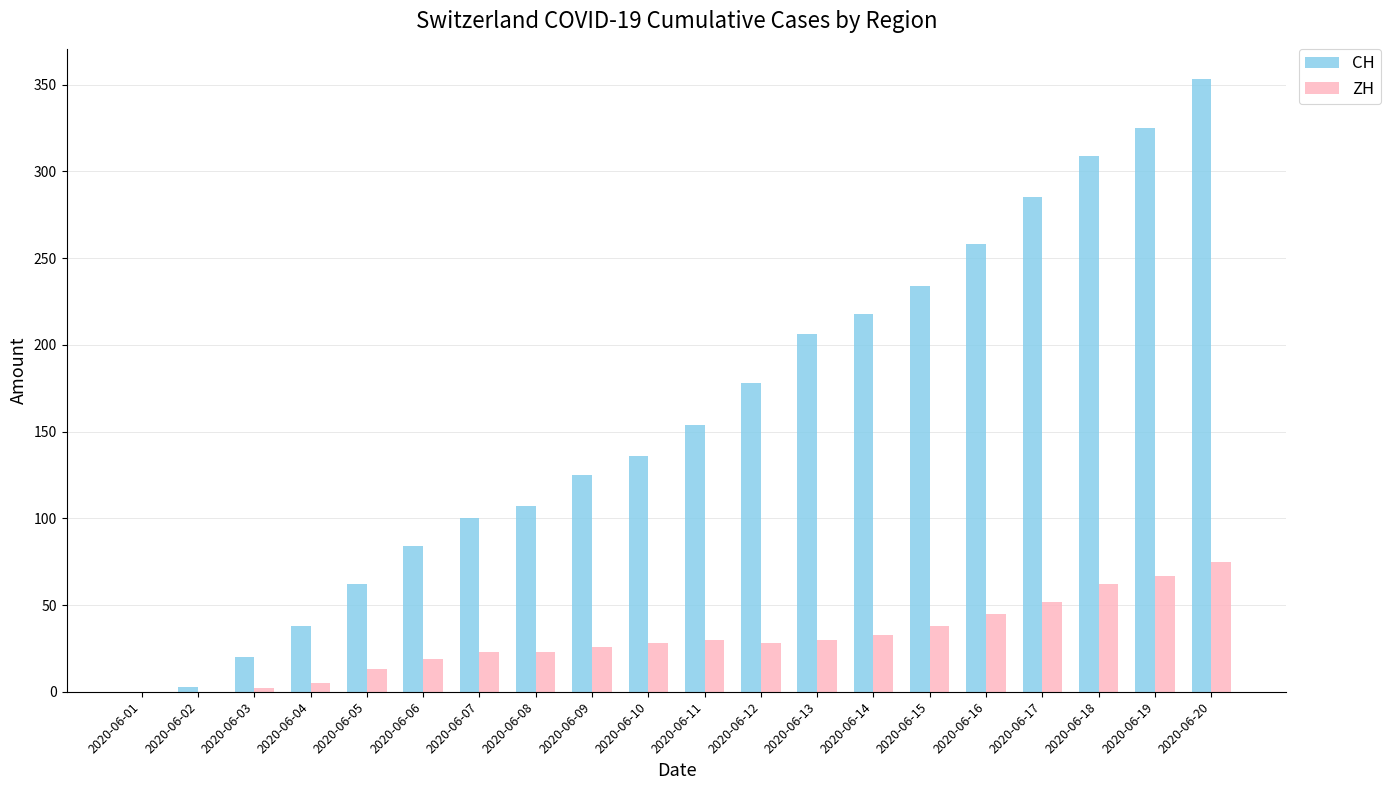

Reading right to left, extract all data points from this chart.

CH: 2020-06-20=353	2020-06-19=325	2020-06-18=309	2020-06-17=285	2020-06-16=258	2020-06-15=234	2020-06-14=218	2020-06-13=206	2020-06-12=178	2020-06-11=154	2020-06-10=136	2020-06-09=125	2020-06-08=107	2020-06-07=100	2020-06-06=84	2020-06-05=62	2020-06-04=38	2020-06-03=20	2020-06-02=3	2020-06-01=0
ZH: 2020-06-20=75	2020-06-19=67	2020-06-18=62	2020-06-17=52	2020-06-16=45	2020-06-15=38	2020-06-14=33	2020-06-13=30	2020-06-12=28	2020-06-11=30	2020-06-10=28	2020-06-09=26	2020-06-08=23	2020-06-07=23	2020-06-06=19	2020-06-05=13	2020-06-04=5	2020-06-03=2	2020-06-02=0	2020-06-01=0